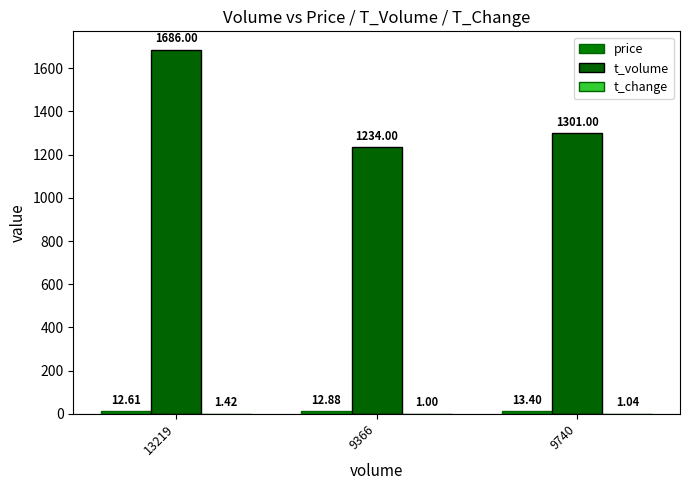

How many distinct data groups are displayed?

3